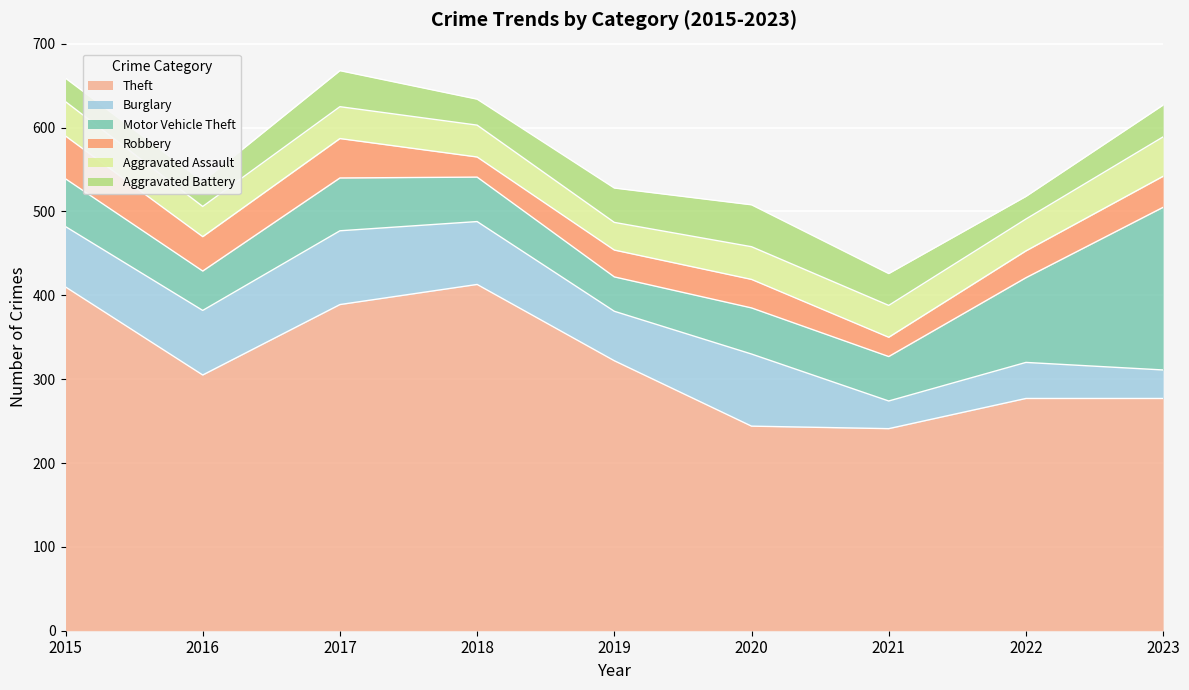

What are all the series names shown in the legend?

Theft, Burglary, Motor Vehicle Theft, Robbery, Aggravated Assault, Aggravated Battery